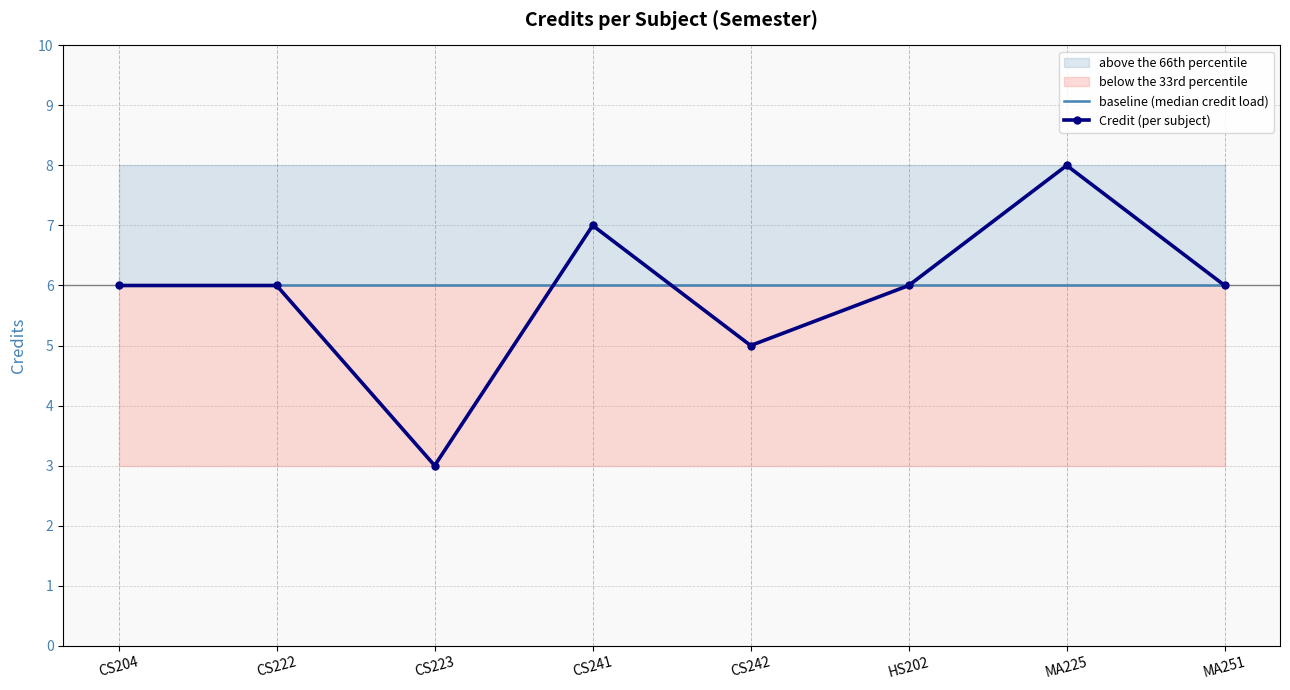

What is the approximate value of baseline (median credit load) at MA251?

6